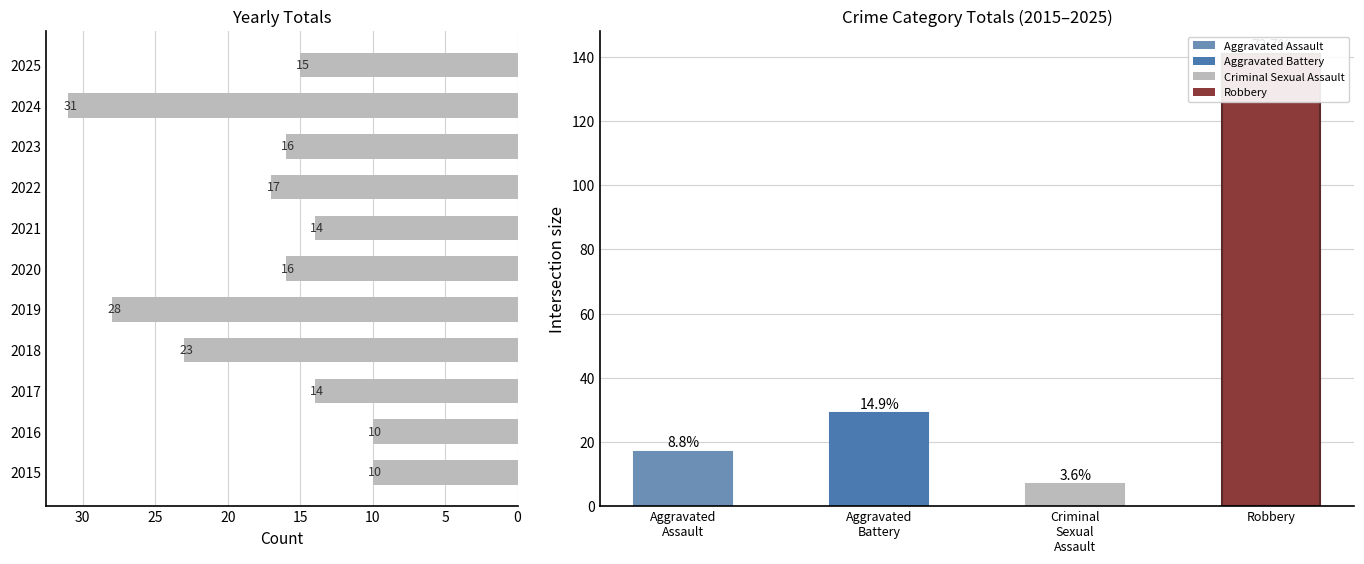

Reading right to left, transcribe all the data shown in this chart.

15	31	16	17	14	16	28	23	14	10	10